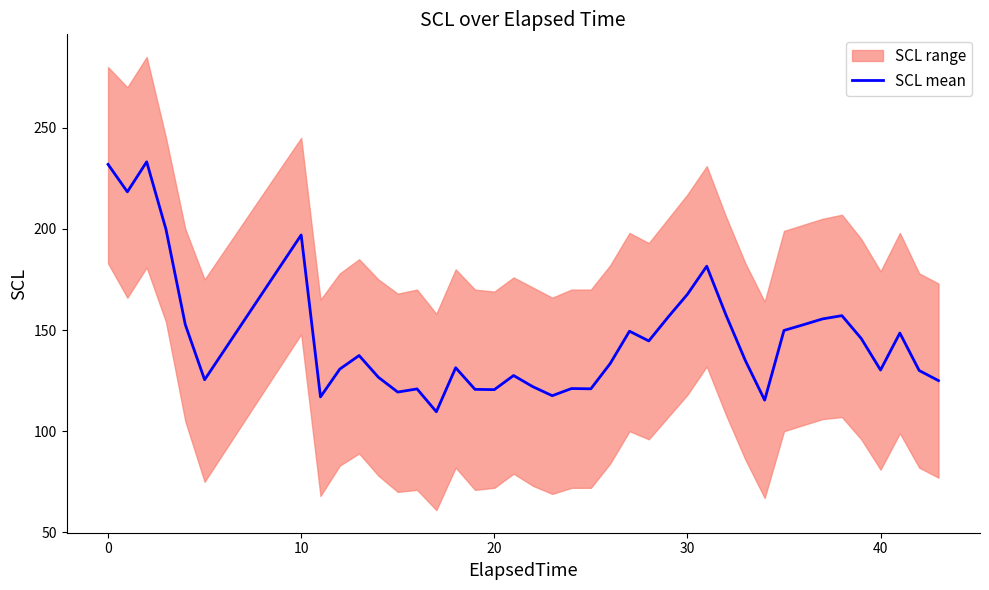

Reading right to left, transcribe all the data shown in this chart.

125.0	130.0	148.5	130.2	145.8	157.1	155.5	152.6	149.8	115.3	134.9	157.4	181.6	167.7	156.4	144.6	149.4	133.4	120.9	121.1	117.5	122.0	127.5	120.5	120.7	131.4	109.6	120.9	119.3	126.6	137.4	130.7	116.9	197.0	125.4	152.7	199.8	233.2	218.3	231.9